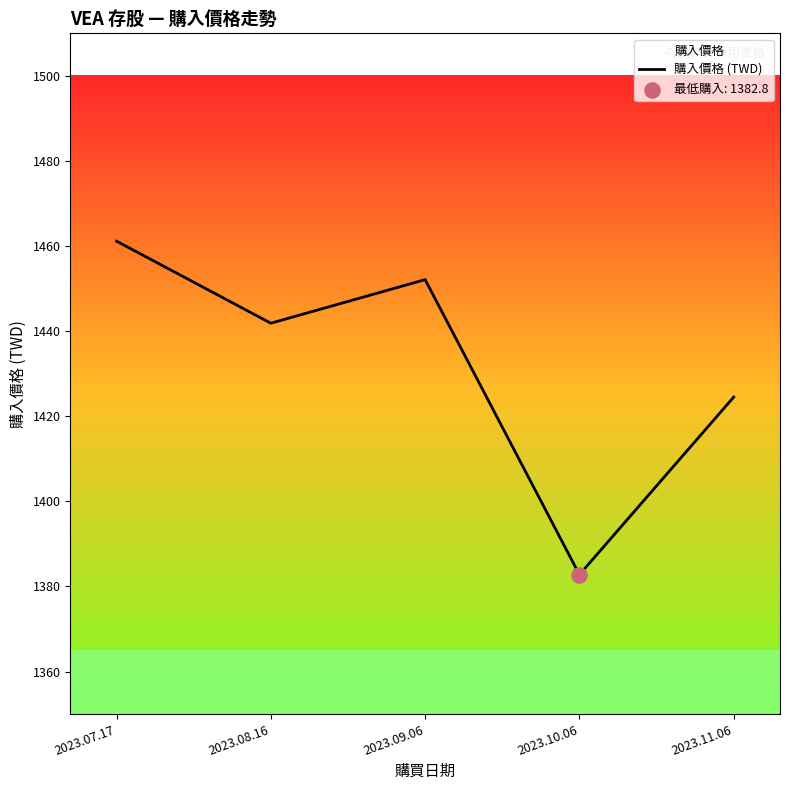

What is the change in value from 2023.07.17 to 2023.09.06?

-9.0